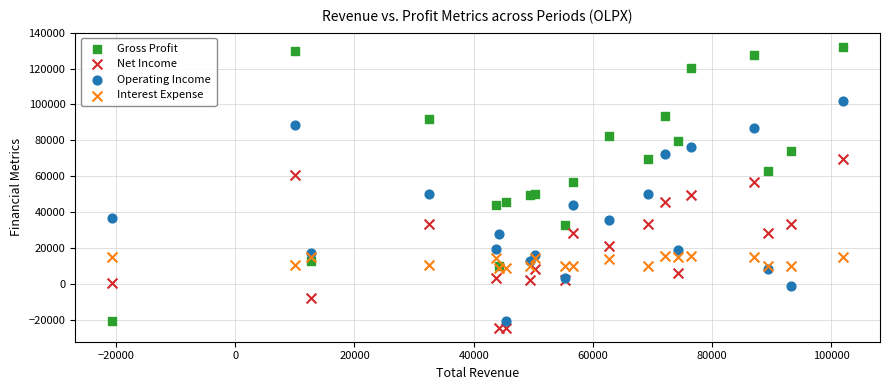

Which series reaches the maximum Y coordinate?

Gross Profit